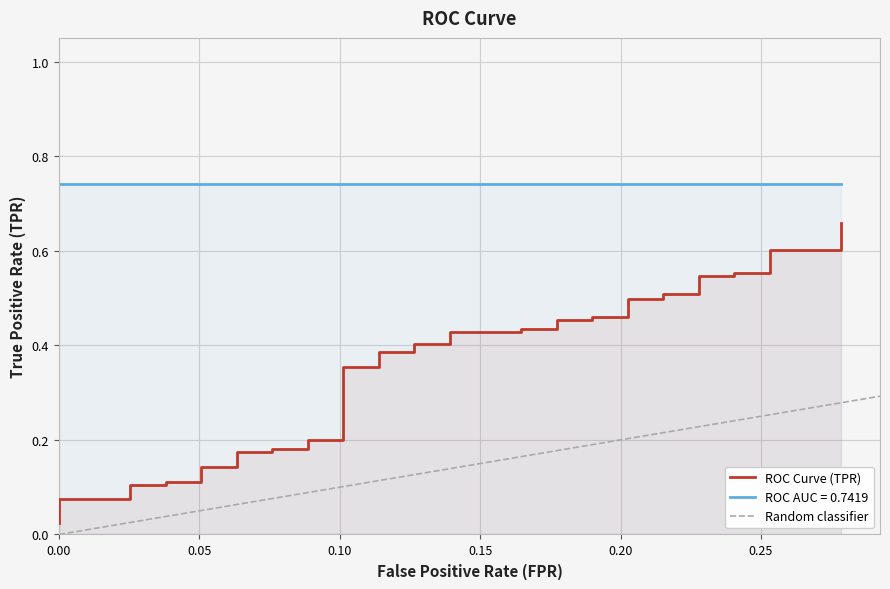

Is it true that the value at 9 is 0.3?

False